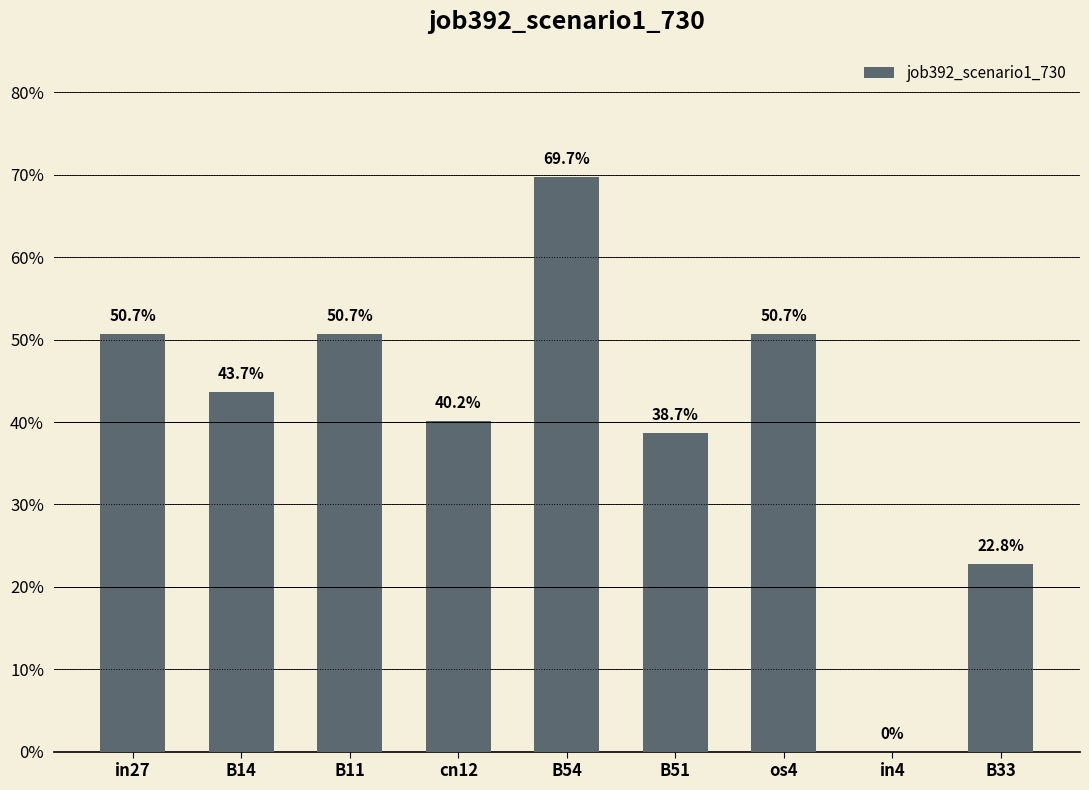

Which category has the highest value across all series?

B54